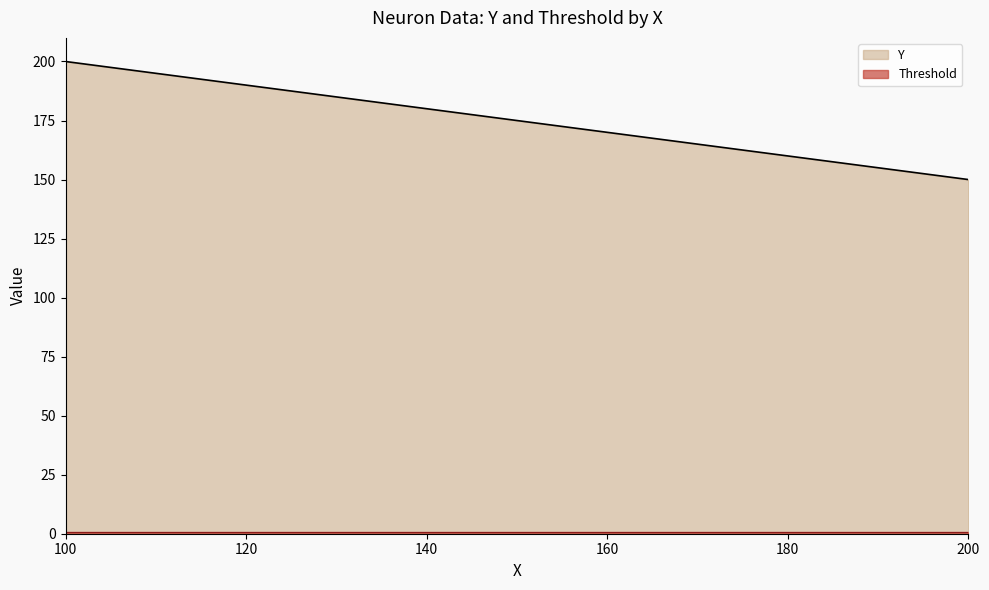

Count the number of values greater than 150.

1